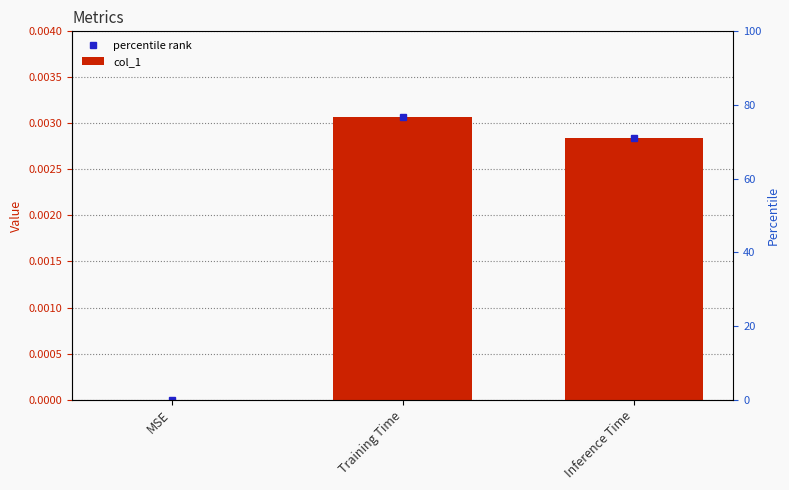

Between MSE and Training Time, which is larger?

Training Time